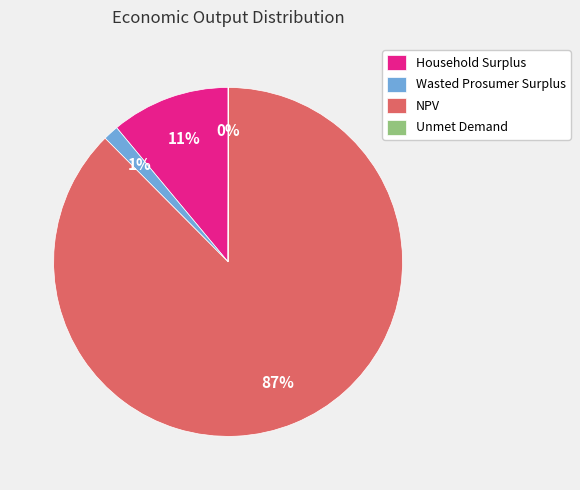

Combined, do Wasted Prosumer Surplus and NPV account for over 50%?

Yes